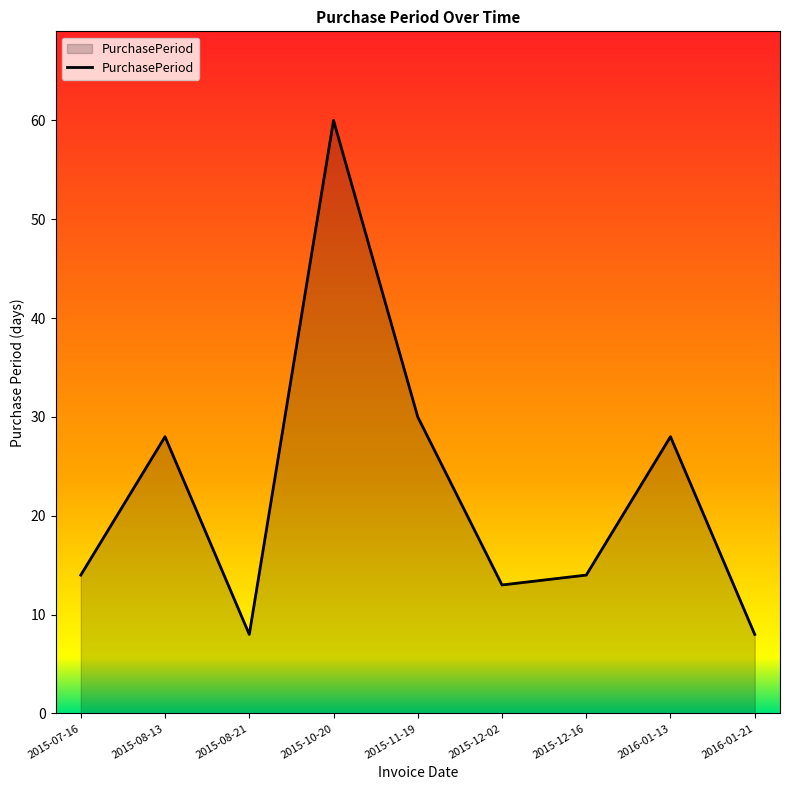

What is the greatest value displayed?

60